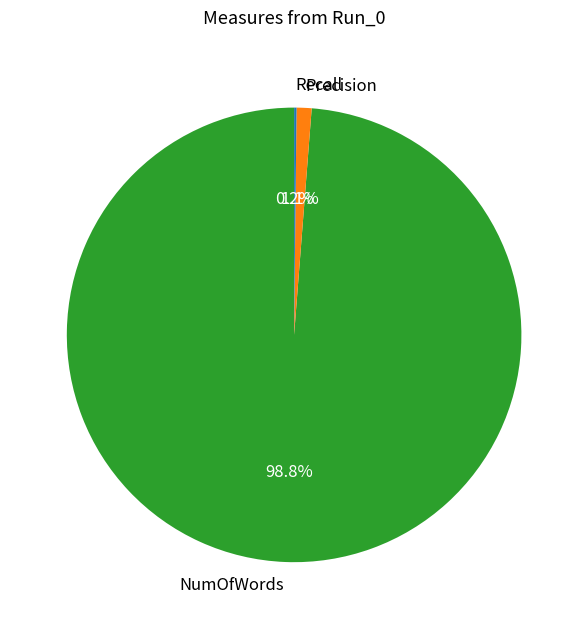

To the nearest percent, what is the average slice percentage?

33%